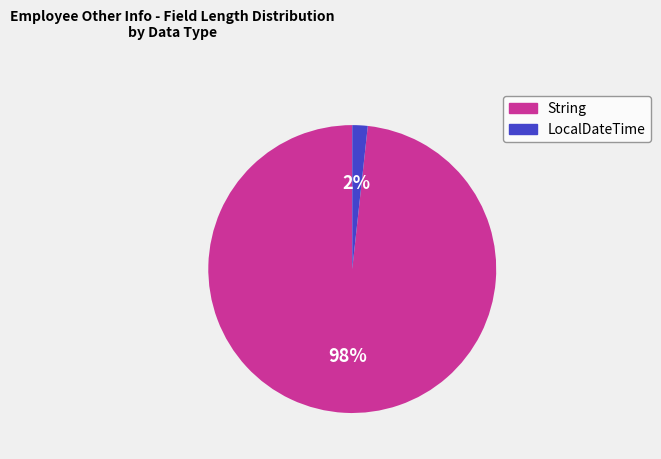

Is there any slice that represents more than half of the pie?

Yes